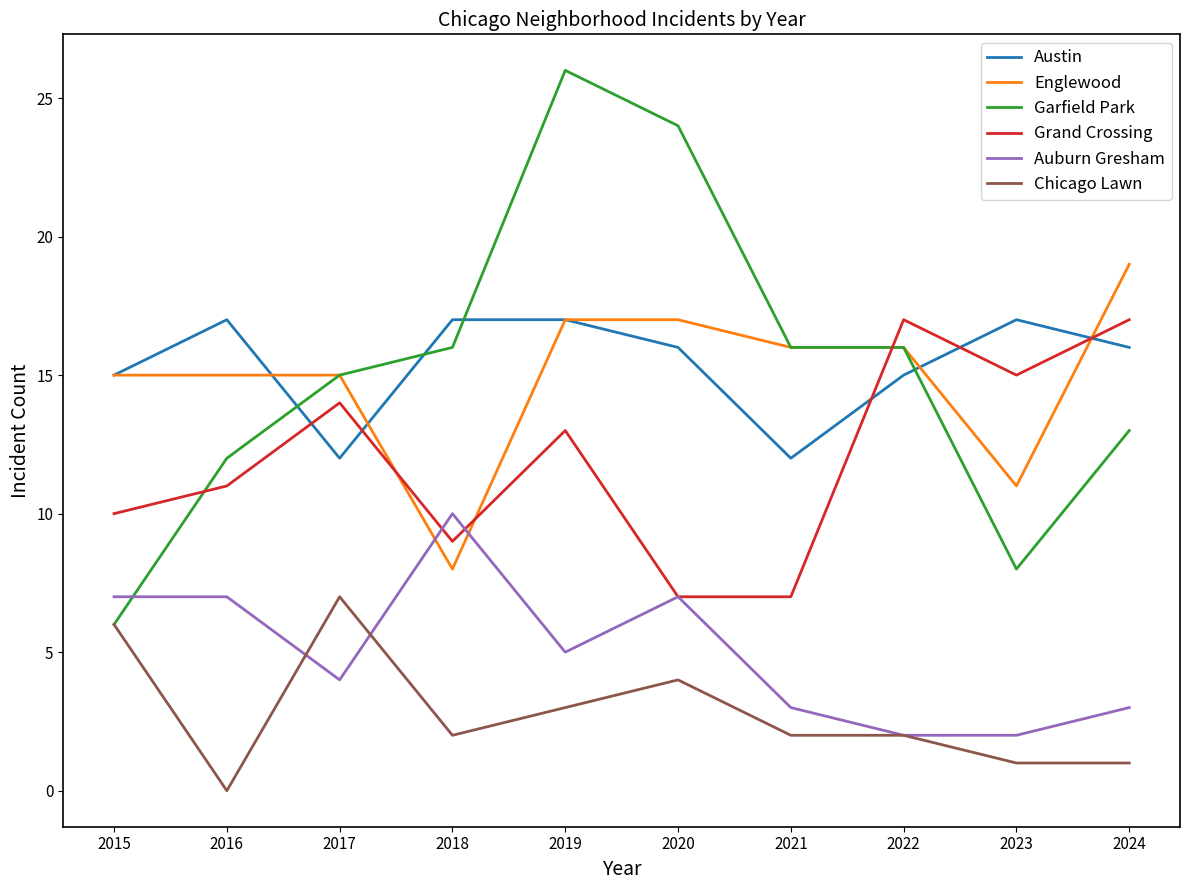

Reading left to right, transcribe all the data shown in this chart.

Austin: 15	17	12	17	17	16	12	15	17	16
Englewood: 15	15	15	8	17	17	16	16	11	19
Garfield Park: 6	12	15	16	26	24	16	16	8	13
Grand Crossing: 10	11	14	9	13	7	7	17	15	17
Auburn Gresham: 7	7	4	10	5	7	3	2	2	3
Chicago Lawn: 6	0	7	2	3	4	2	2	1	1